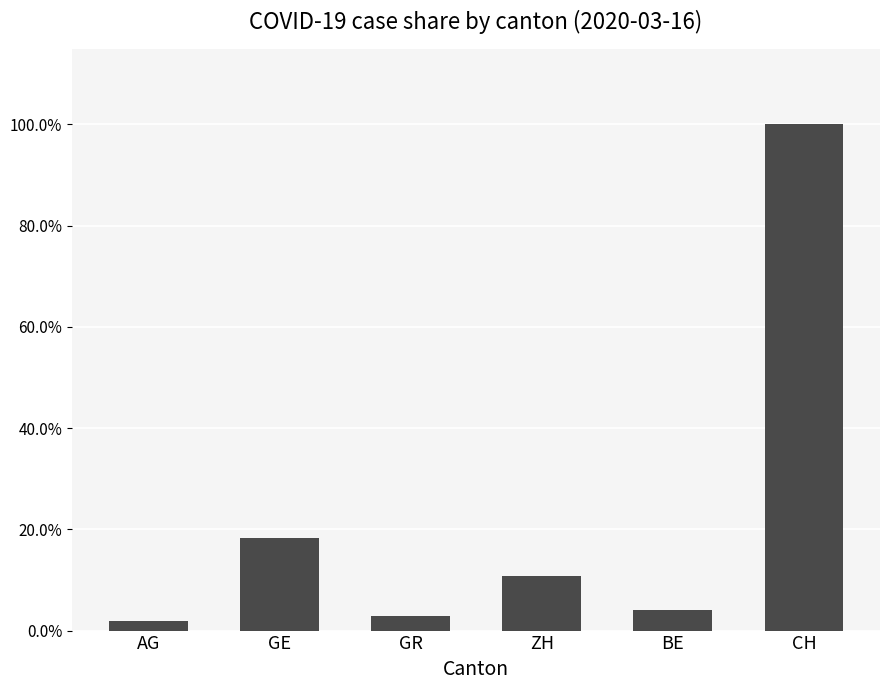

Are the bars grouped side by side (vs. stacked)?

No